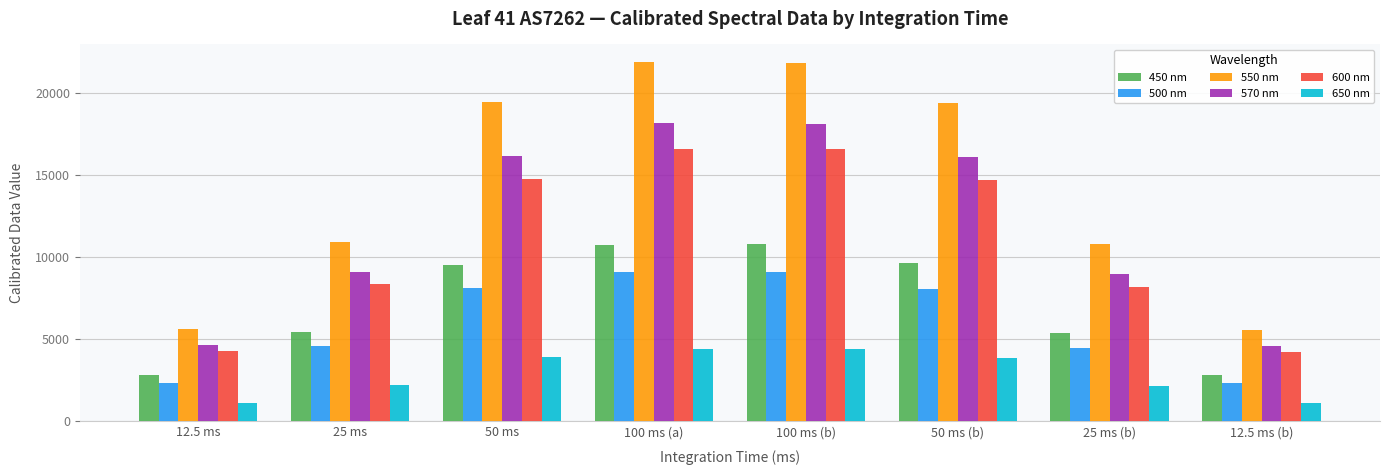

What is the sum of the 450 nm values at 50 ms and 25 ms (b)?

14931.9